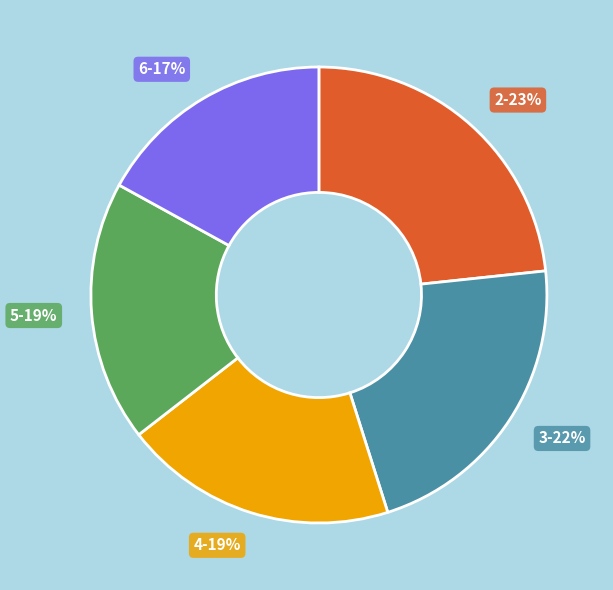

Combined, do 3 and 4 account for over 50%?

No